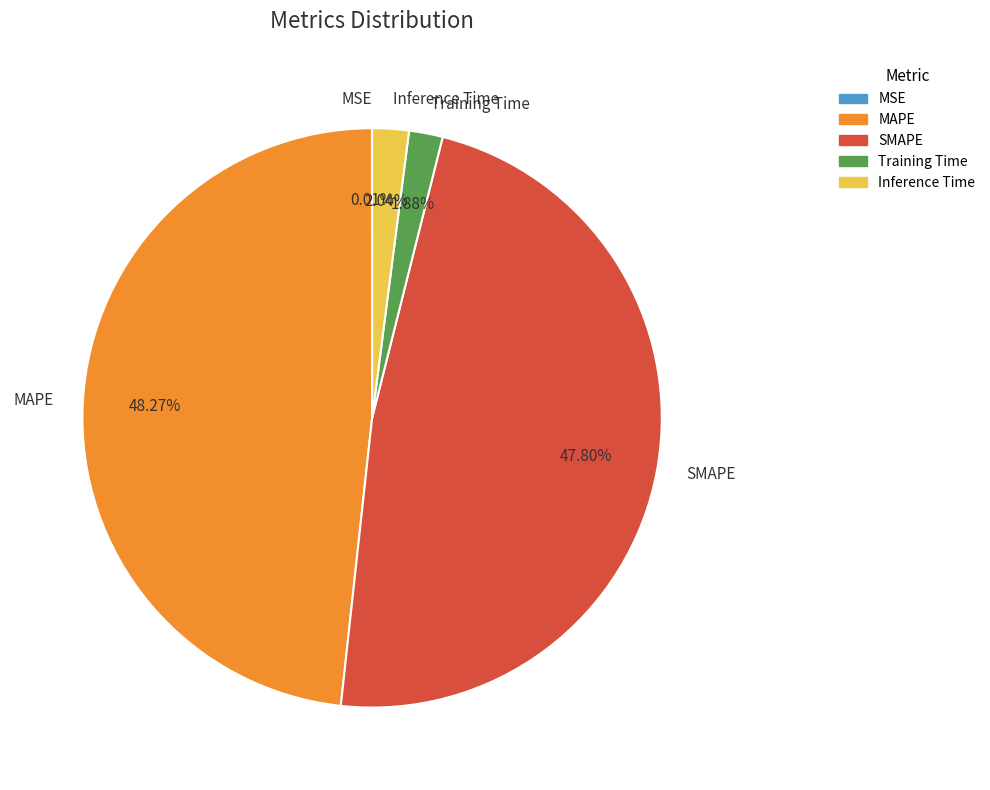

Is there a majority slice in this chart?

No